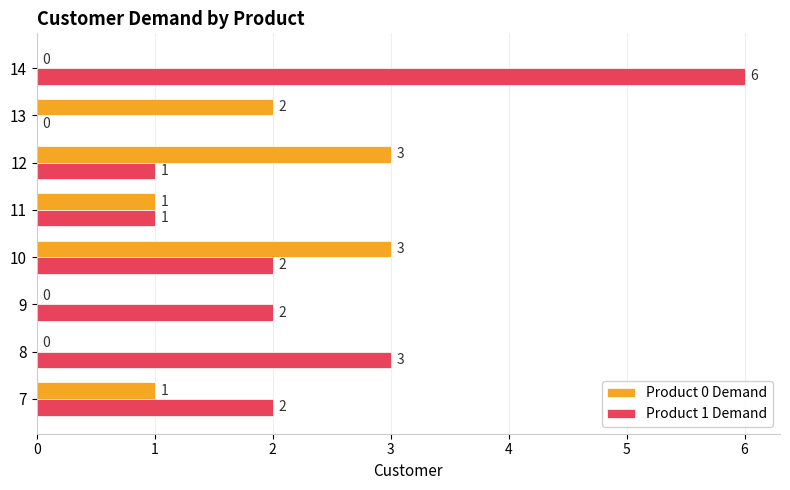

Is it true that Product 1 Demand equals 0 at 13?

True